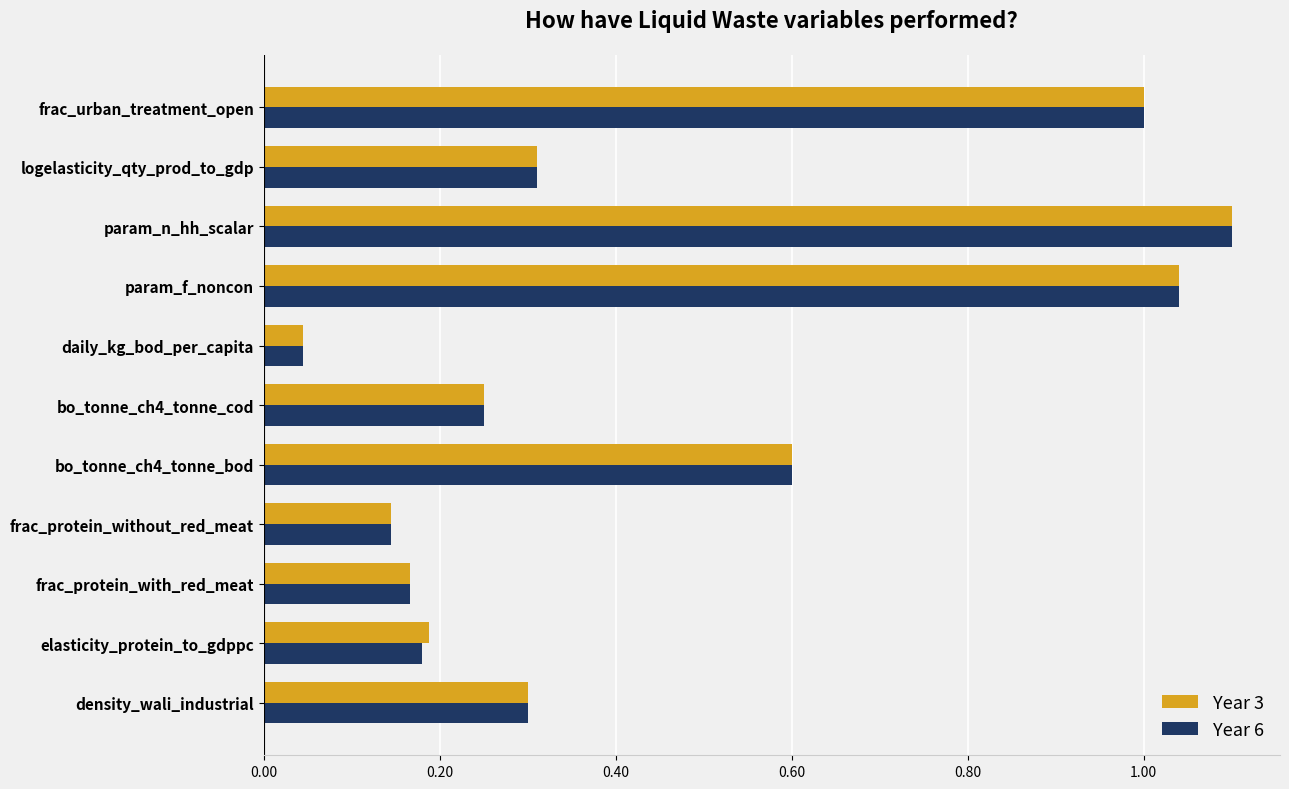

Is the value of Year 6 at param_f_noncon greater than the value of Year 3 at frac_urban_treatment_open?

Yes